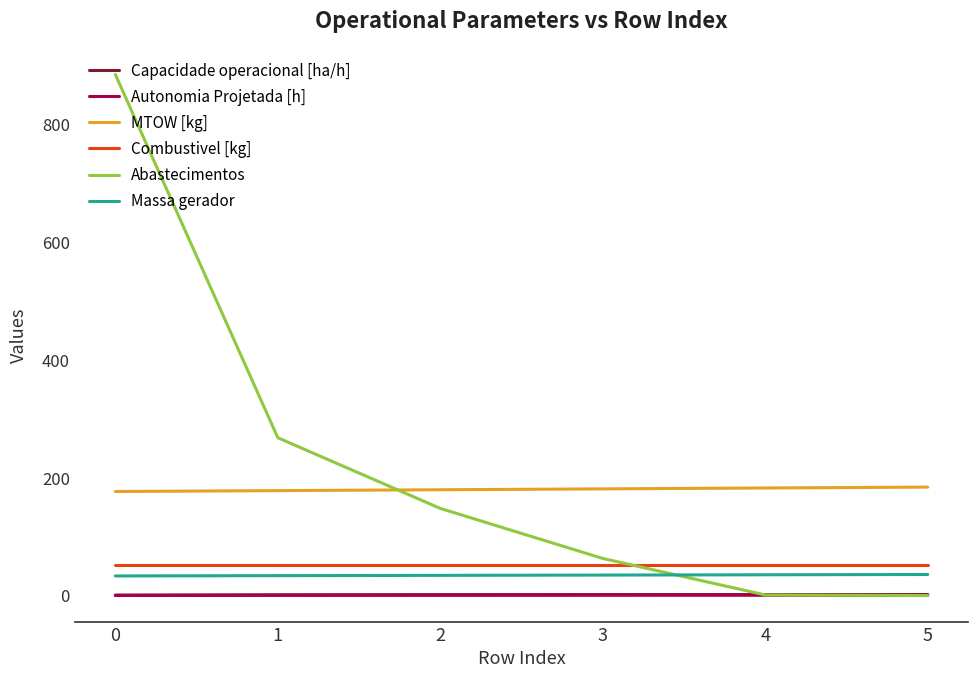

Is it true that Autonomia Projetada [h] equals 0.1 at 0?

True